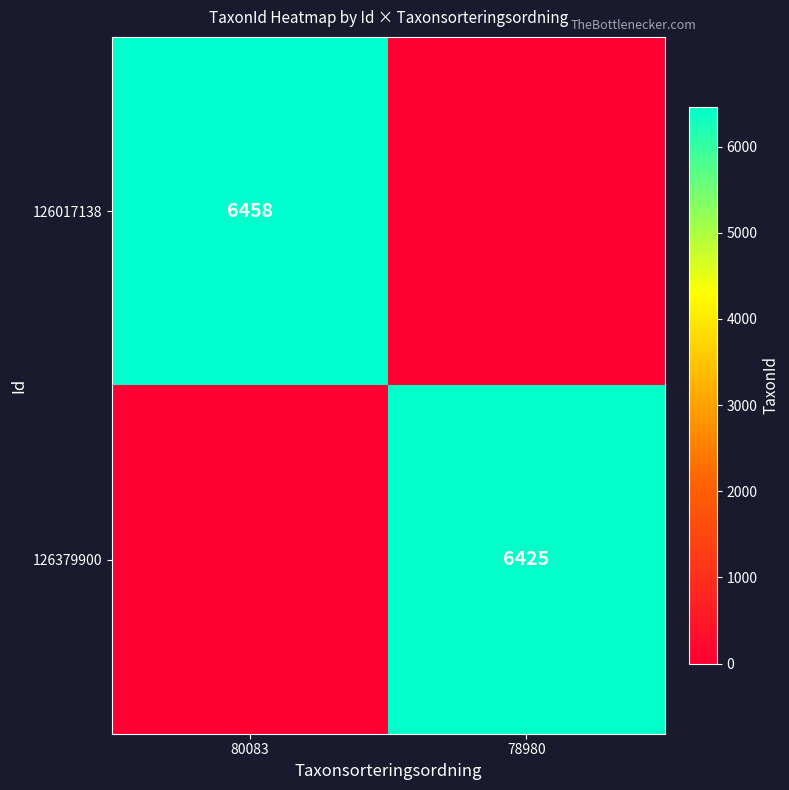

Is the value of 126379900 at 78980 greater than the value of 126017138 at 80083?

No